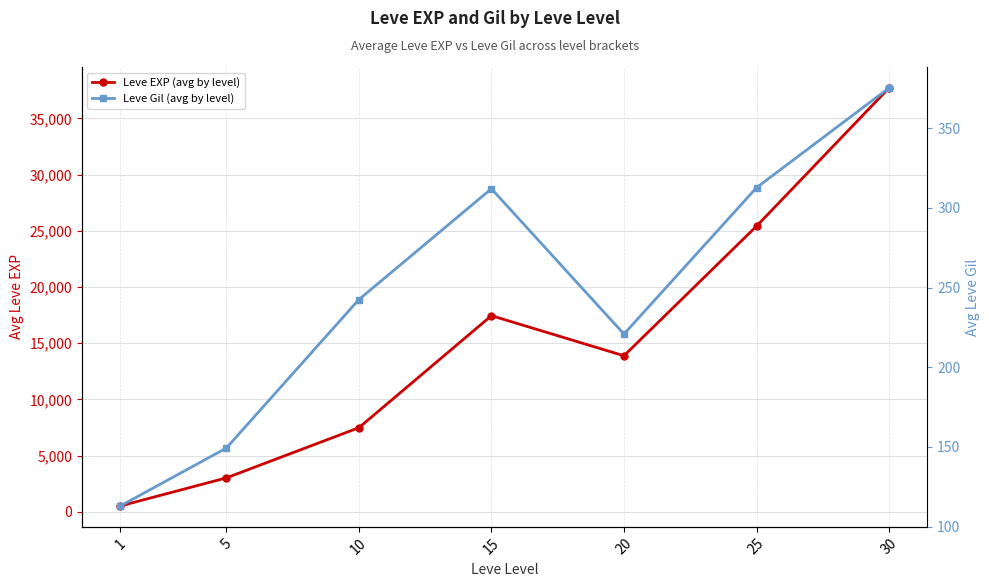

Does the chart have visible grid lines?

Yes